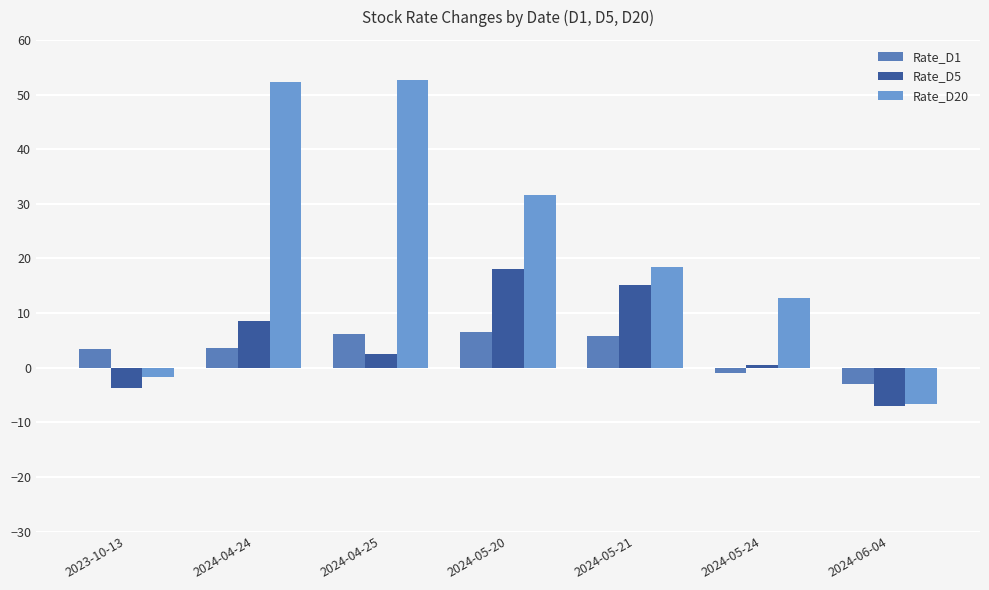

At which label does Rate_D5 reach its minimum?

2024-06-04